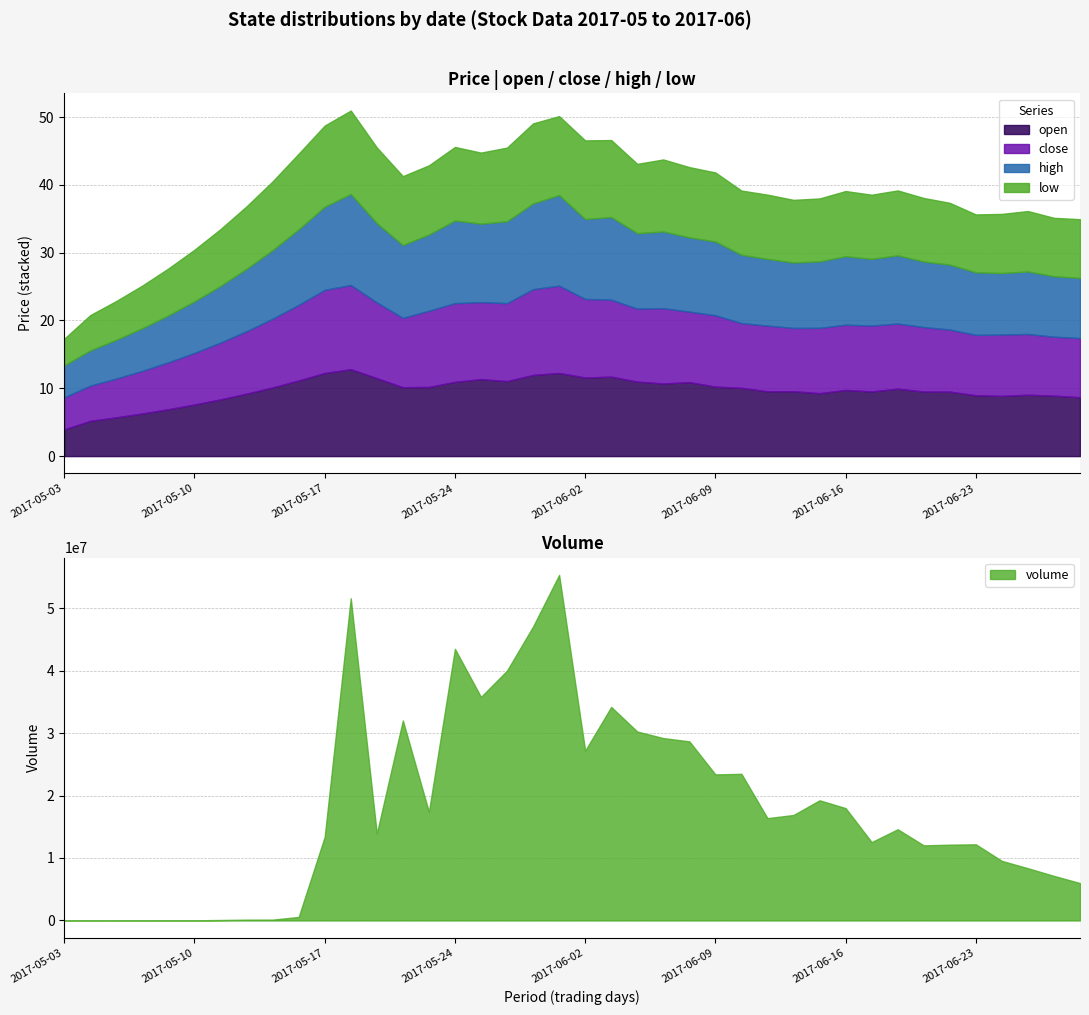

How many distinct data groups are displayed?

4